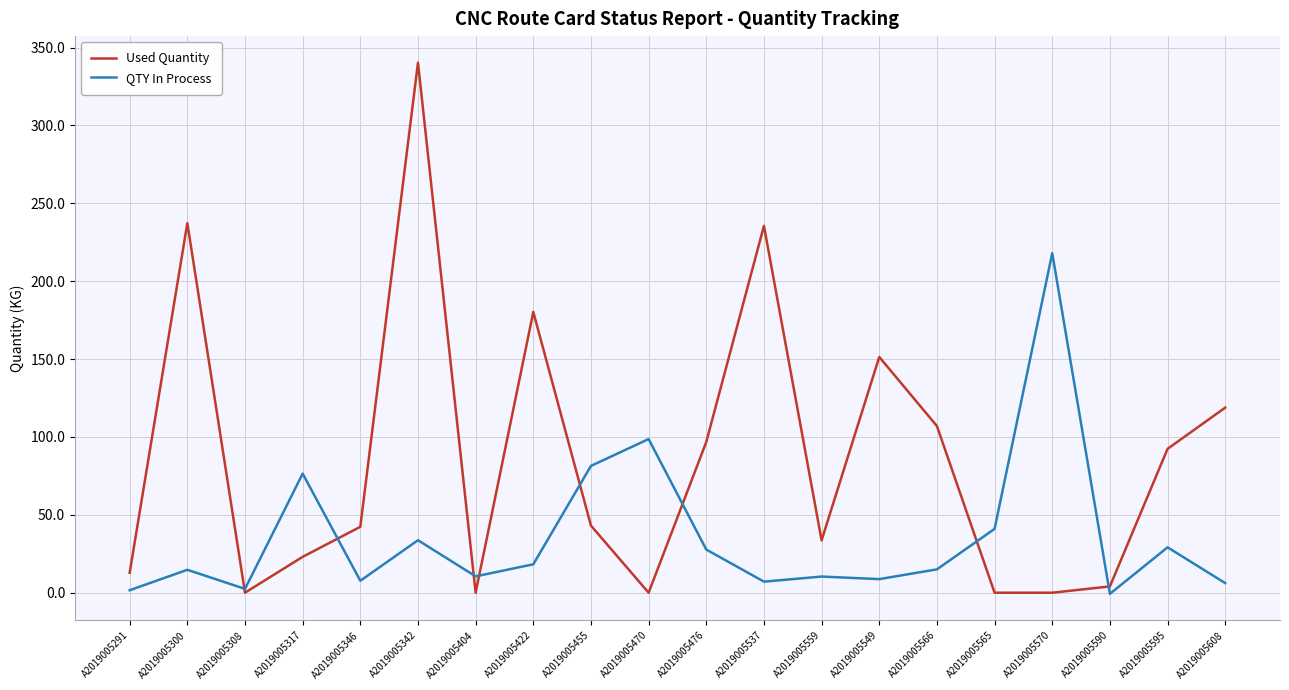

What is the spread (max minus min) of values at A2019005342?

306.6